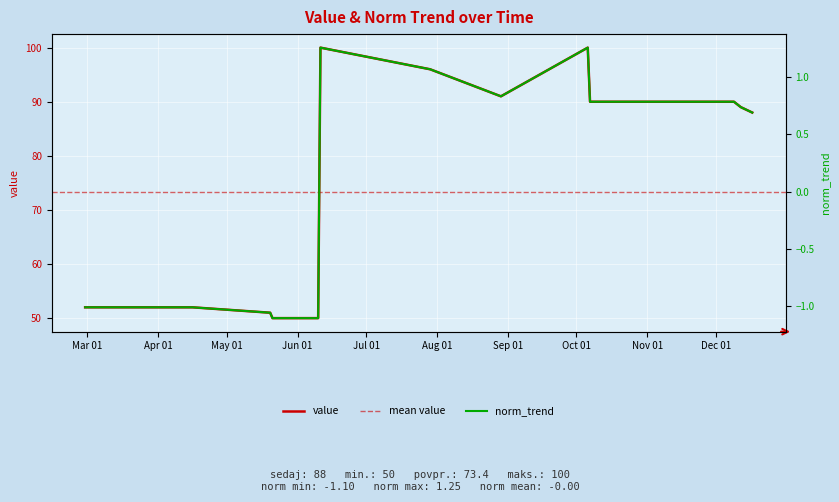

Which category has the lowest value across all series?

2019-05-21